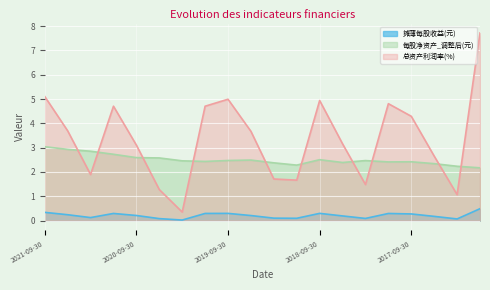

True or false: 每股净资产_调整后(元) and 总资产利润率(%) intersect in this chart.

True